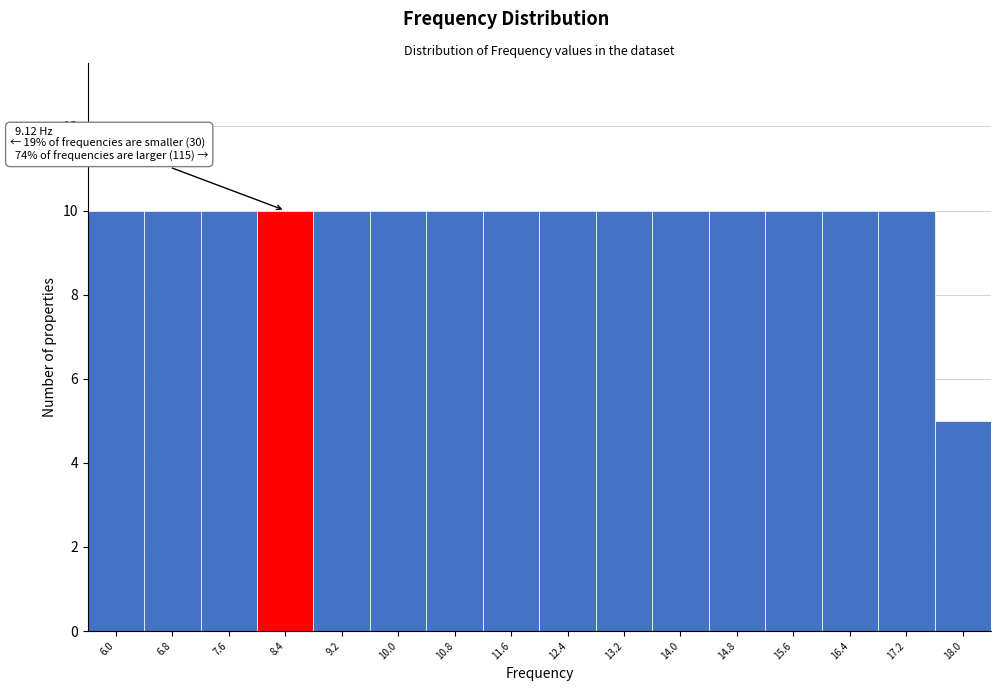

Reading right to left, transcribe all the data shown in this chart.

5	10	10	10	10	10	10	10	10	10	10	10	10	10	10	10